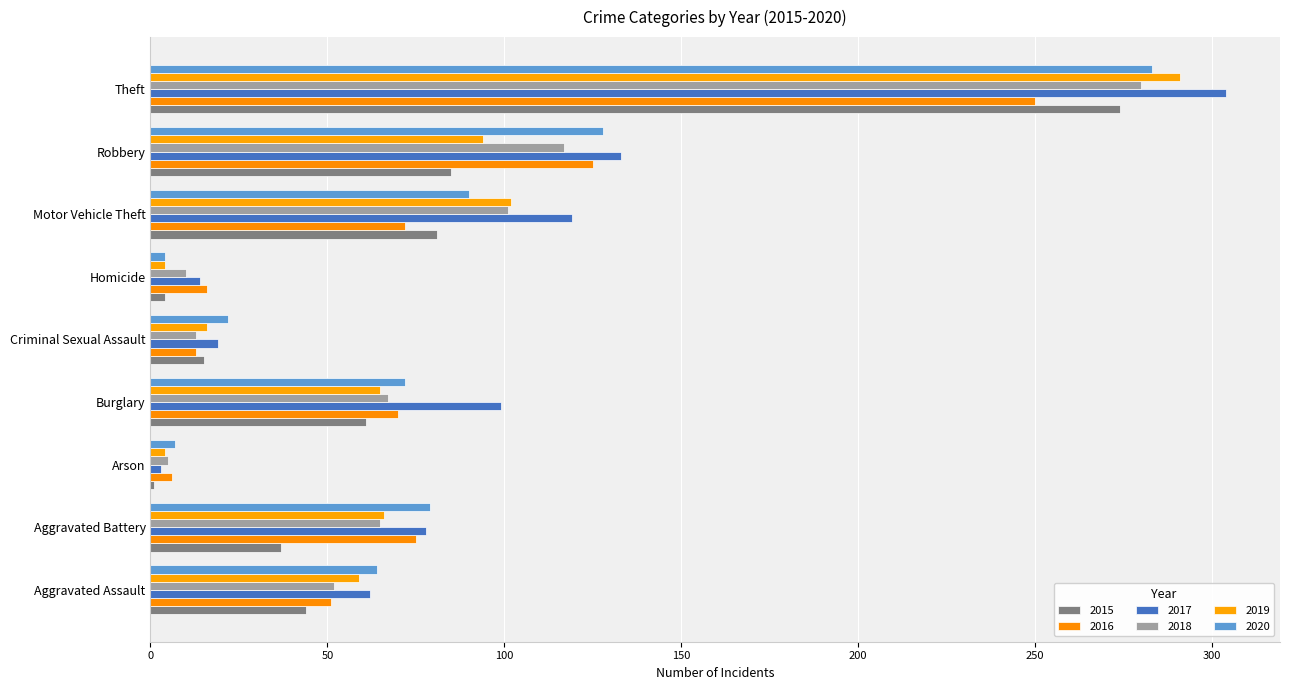

What is the sum of the 2020 values at Aggravated Assault and Theft?

347